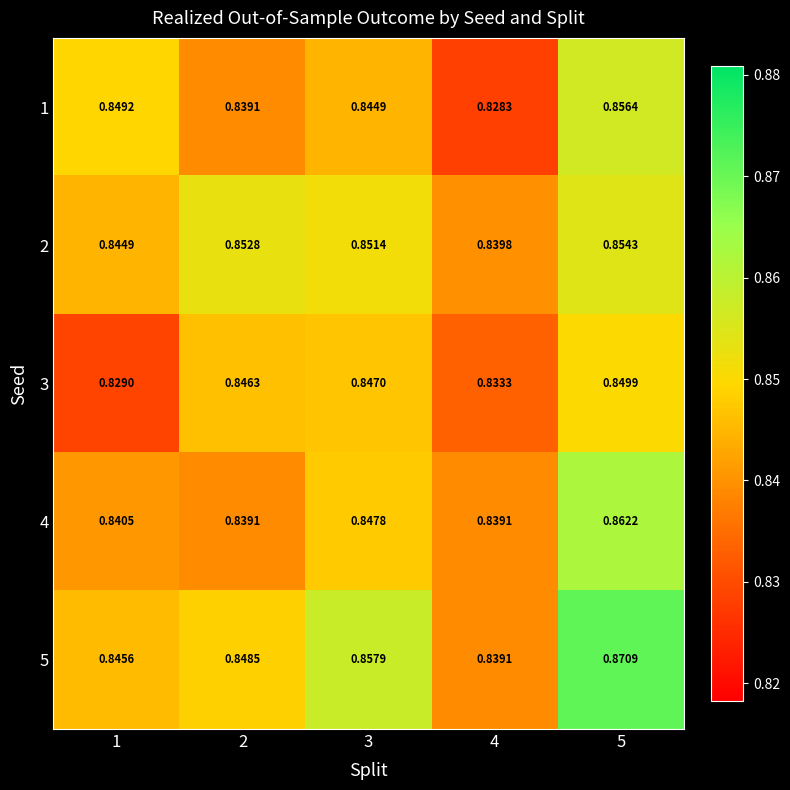

Is the value of 3 at 1 greater than the value of 4 at 3?

No